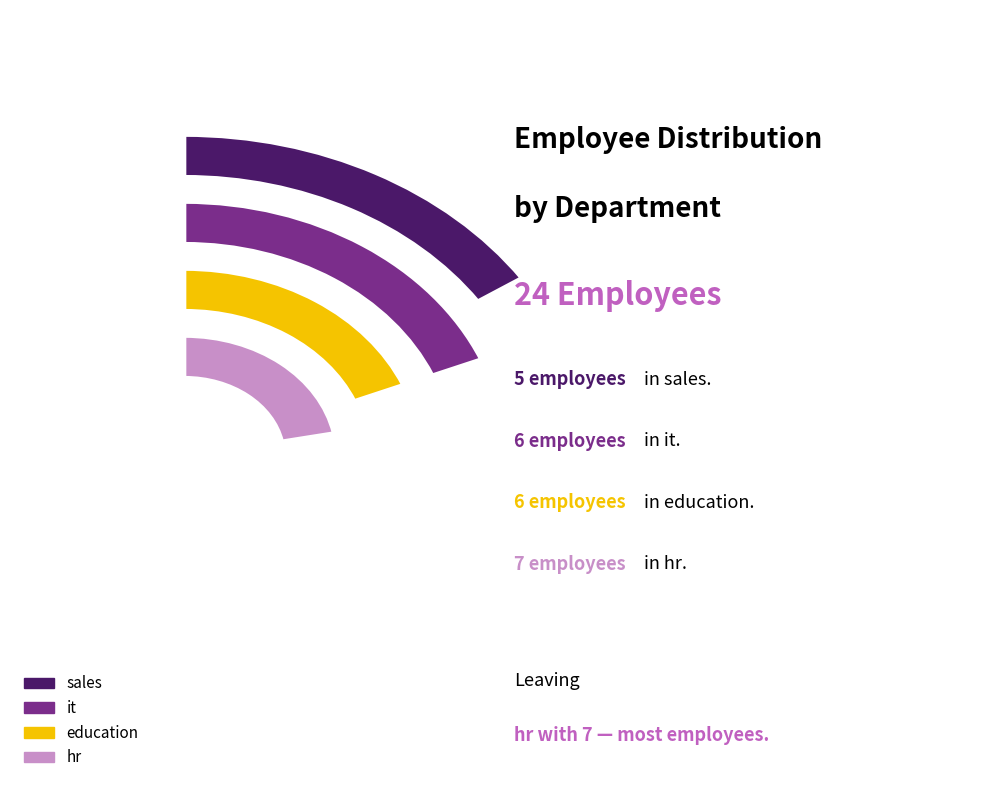

What percentage is the education slice, to the nearest percent?

25%